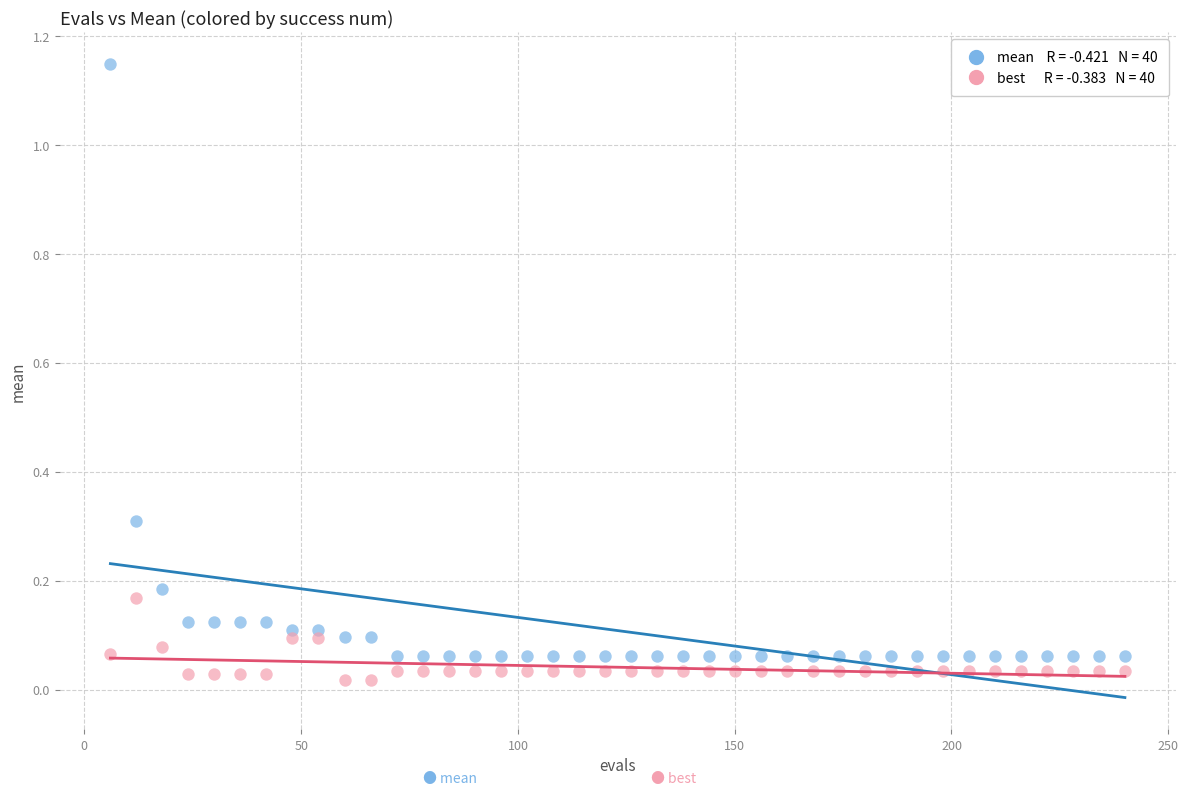

Across all data points, what is the range of X values (max minus min)?

234.0